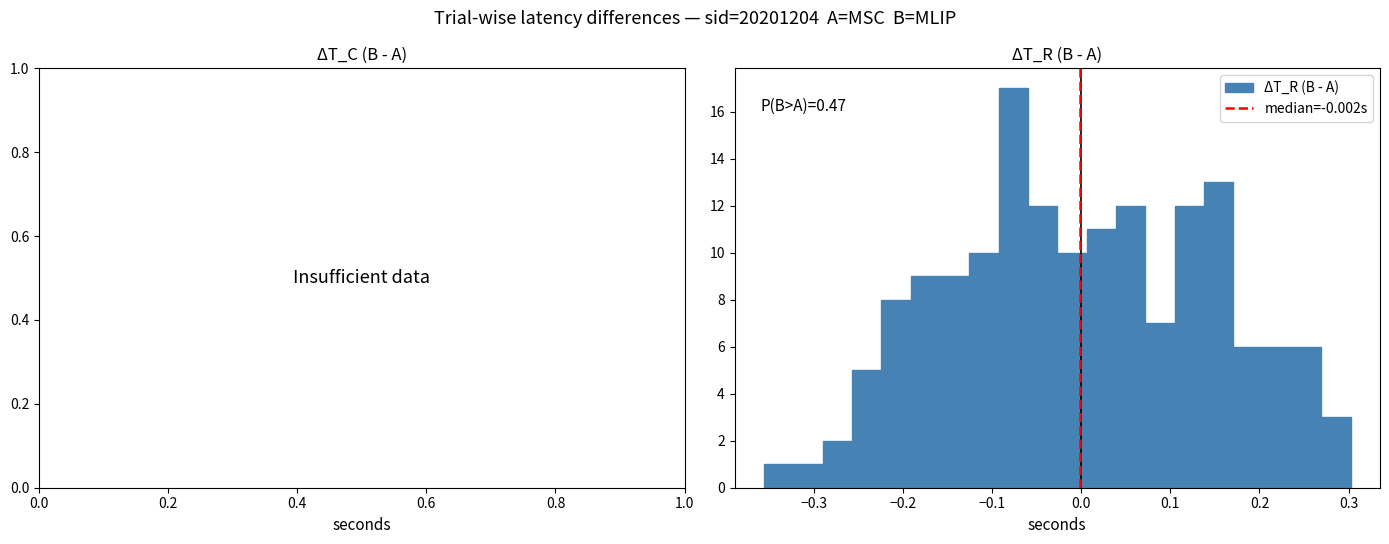

Around what value on the x-axis is the tallest bar? Give the approximate position of its centre, as read against the axis.

-0.08